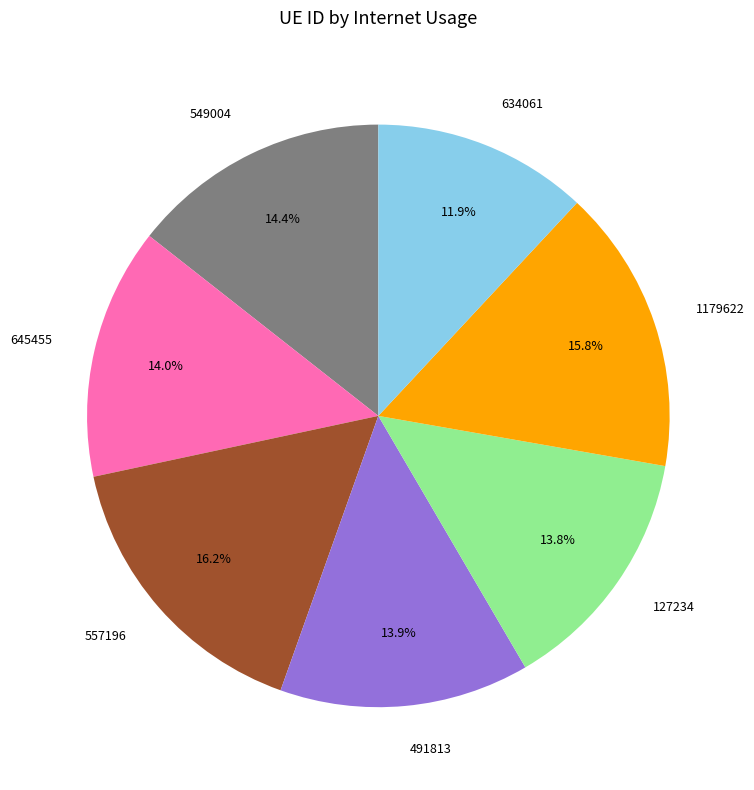

Count the number of slices in the pie.

7